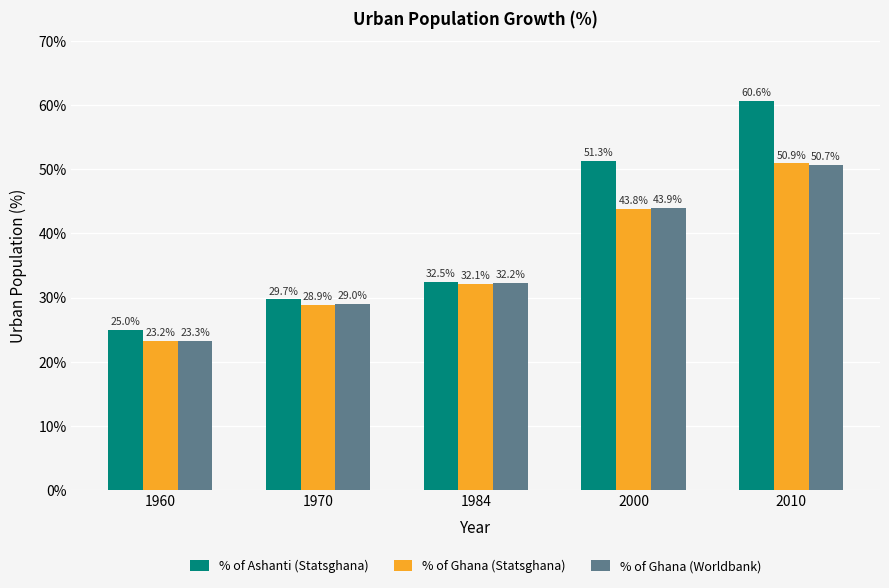

Reading right to left, list all the values displayed in this chart.

% of Ashanti (Statsghana): 60.6	51.3	32.5	29.7	25.0
% of Ghana (Statsghana): 50.9	43.8	32.1	28.9	23.2
% of Ghana (Worldbank): 50.7	43.9	32.2	29.0	23.3